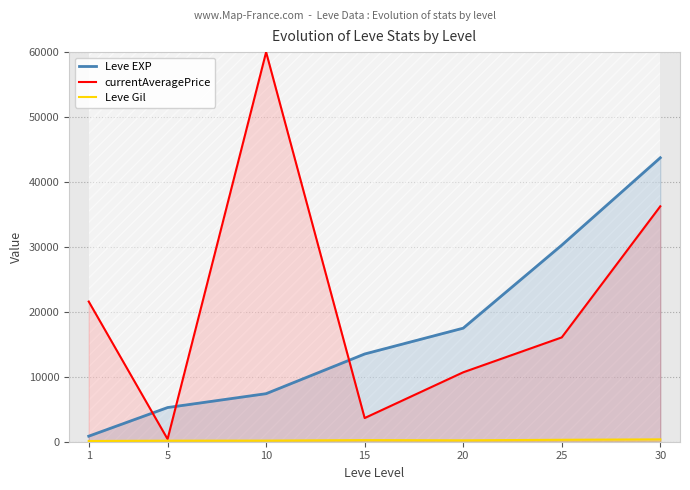

How many values in the Leve EXP series exceed 13510?

3